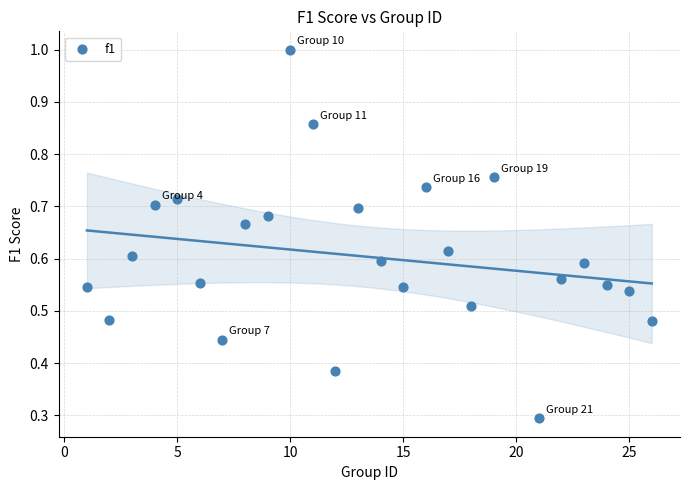

What Y value in the scatter plot is closest to 0?

0.3